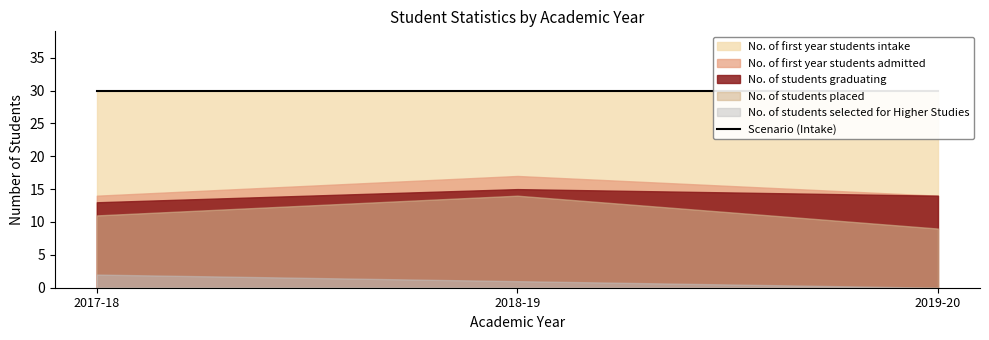

How many data points does each series have?

3